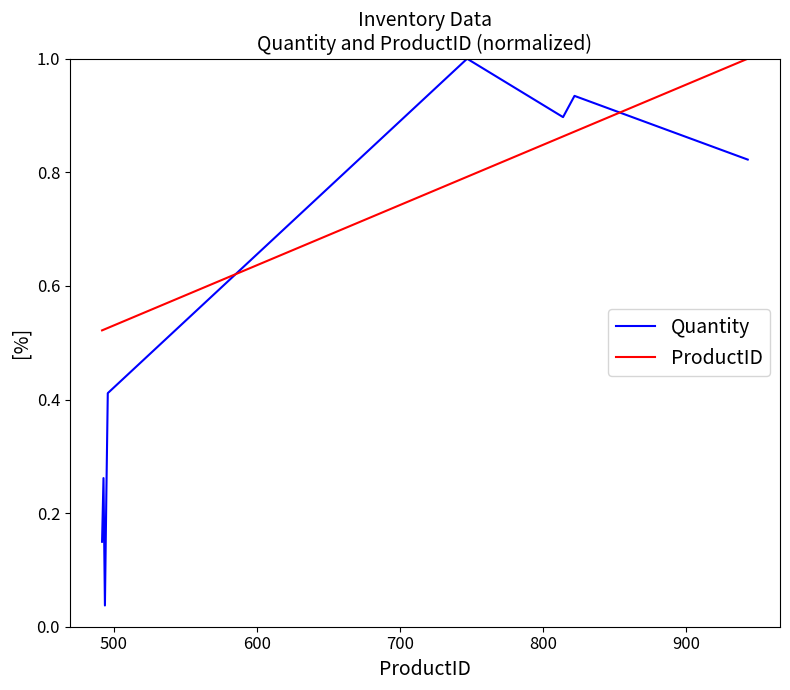

Which series has the largest total across all categories?

ProductID